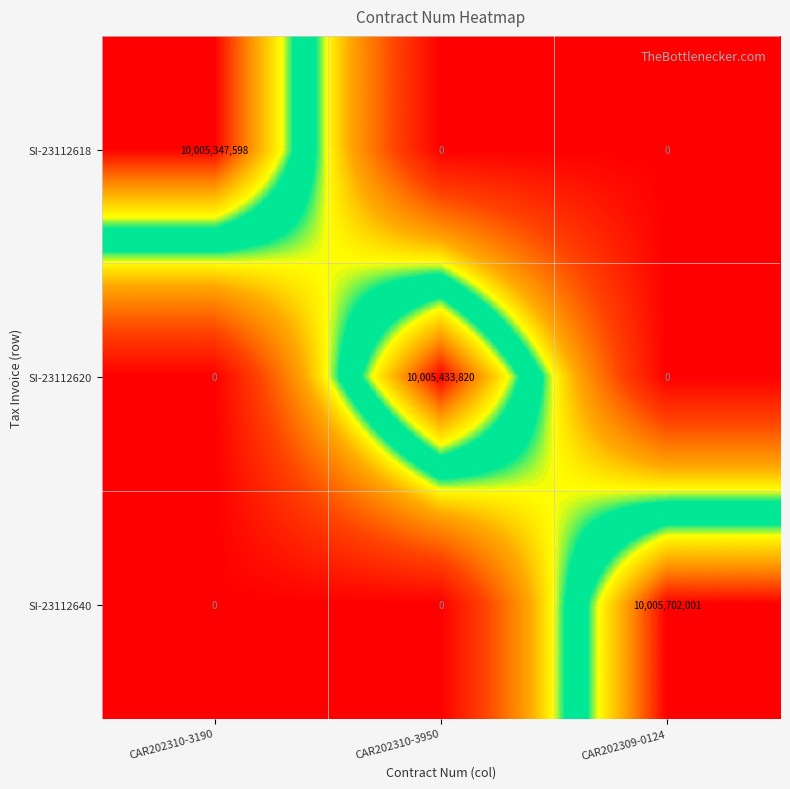

The SI-23112640 series shows 3871324250 at CAR202310-3950. True or false?

False